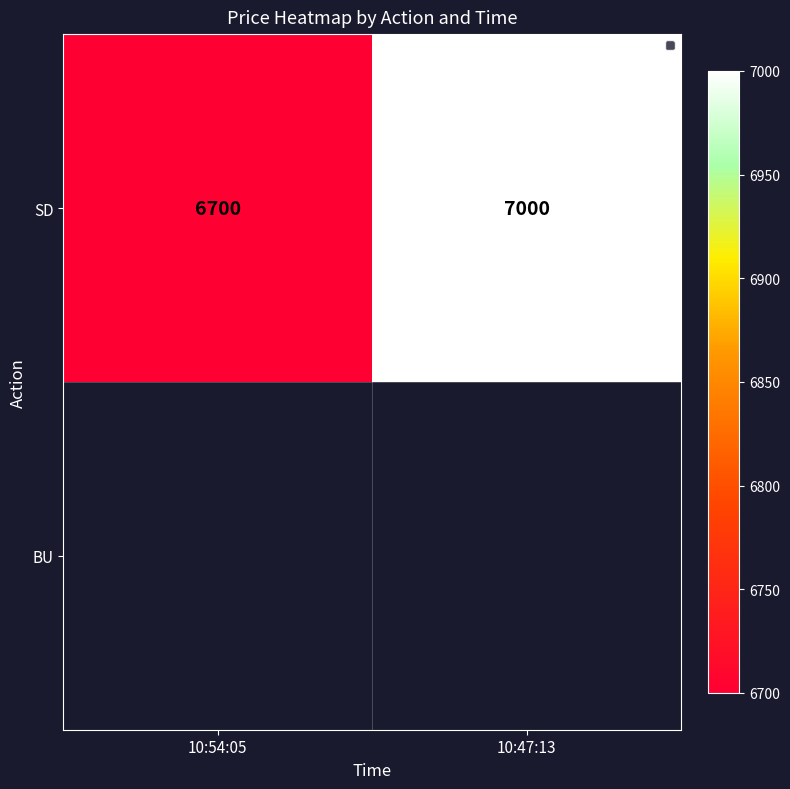

What is the minimum value shown in the chart?

6700